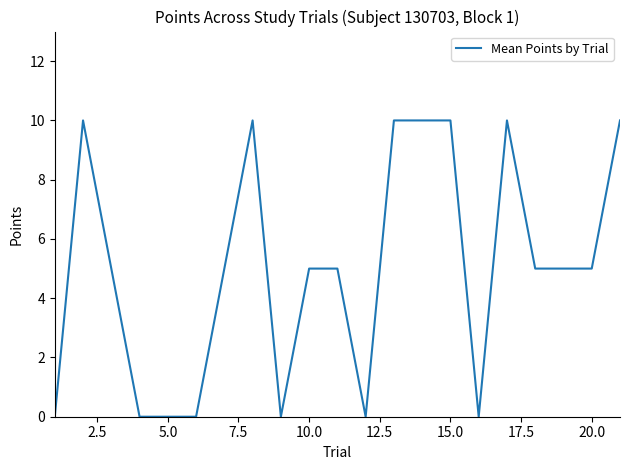

What is the difference between the maximum and minimum values?

10